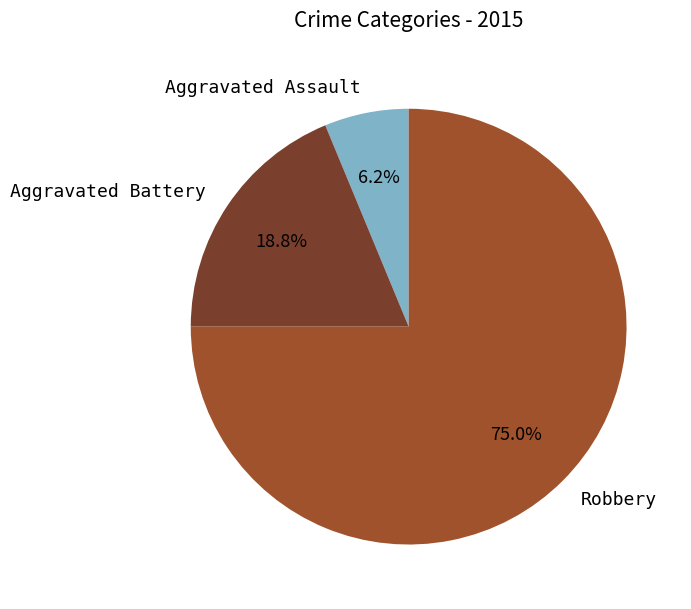

Do Aggravated Battery and Robbery together represent more than half of the pie?

Yes